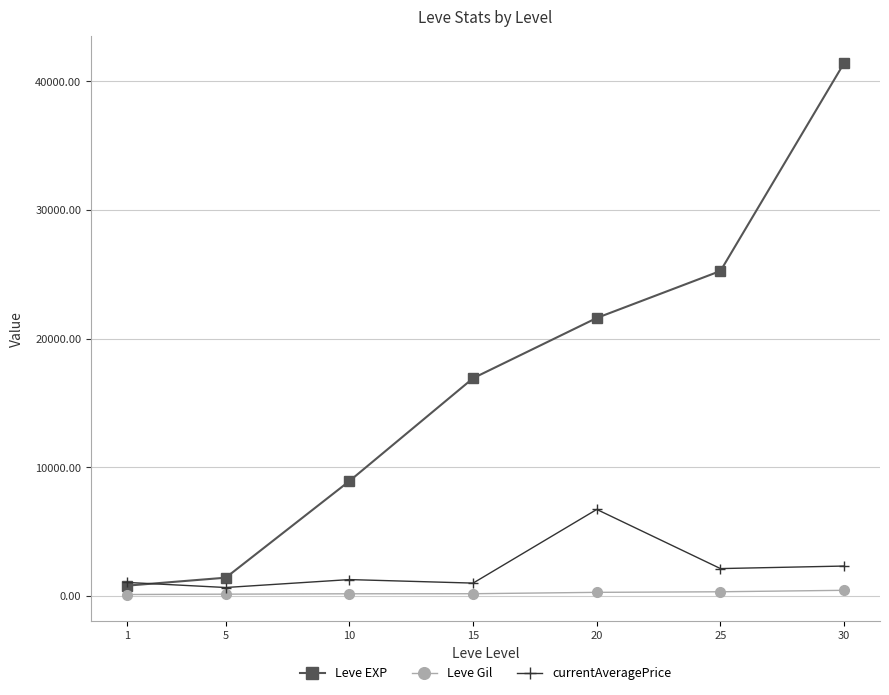

How many data points in currentAveragePrice are less than 1273?

3